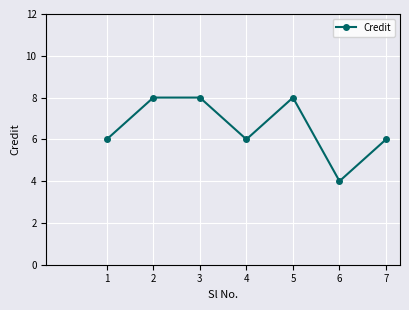

How many interior local valleys (lower than both neighbors) does the data have?

2